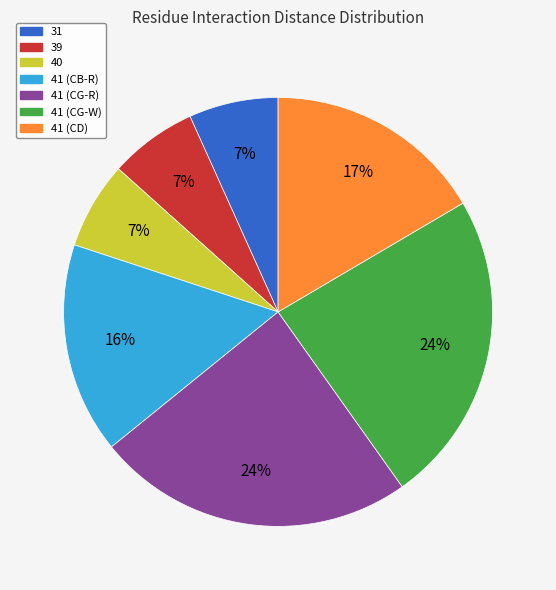

Does any single category account for the majority?

No